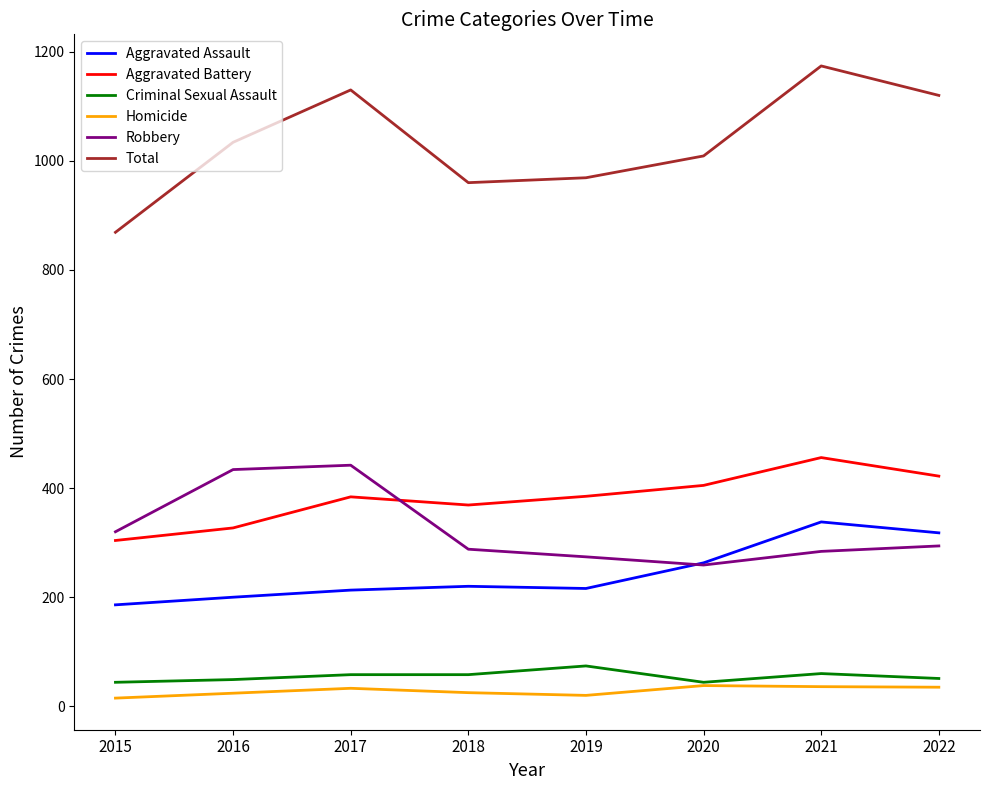

What value does the Aggravated Battery series have at 2021?

456